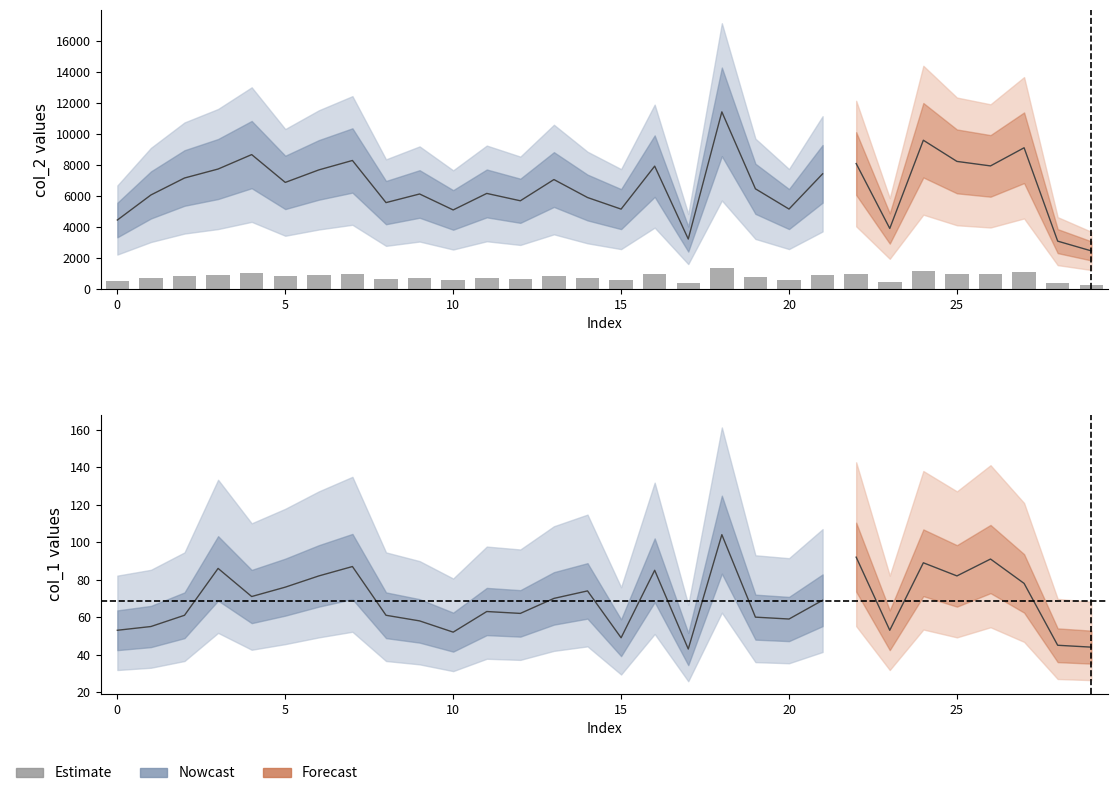

What is the sum of the values at 8 and 26?

1621.2